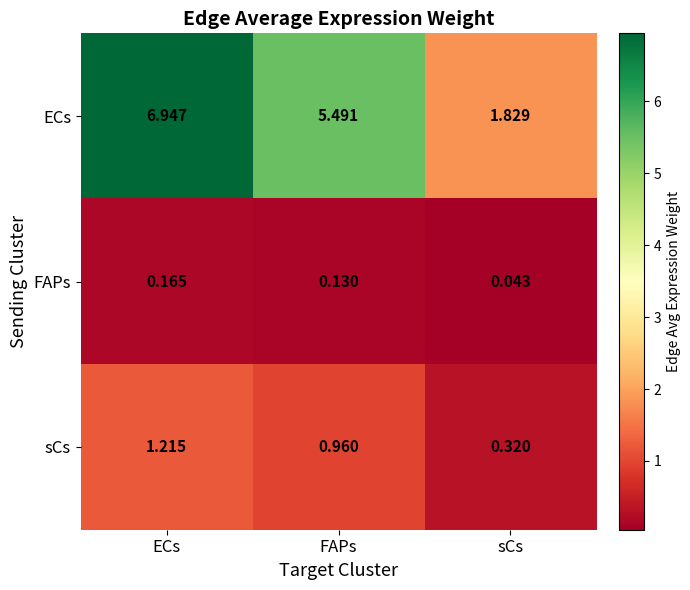

Between ECs and FAPs, which series saw the biggest shift?

ECs